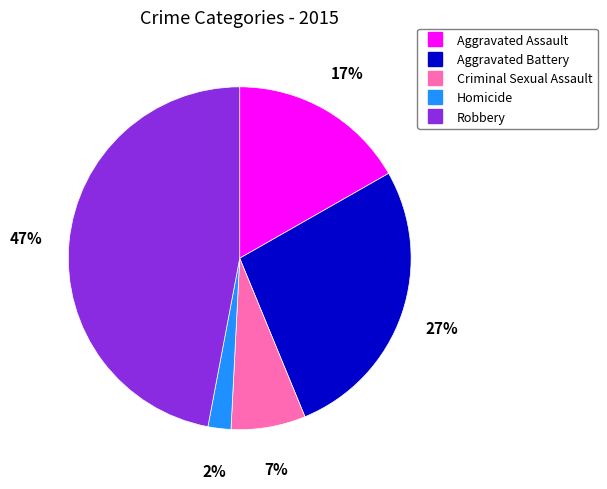

Which category has the biggest portion of the pie?

Robbery